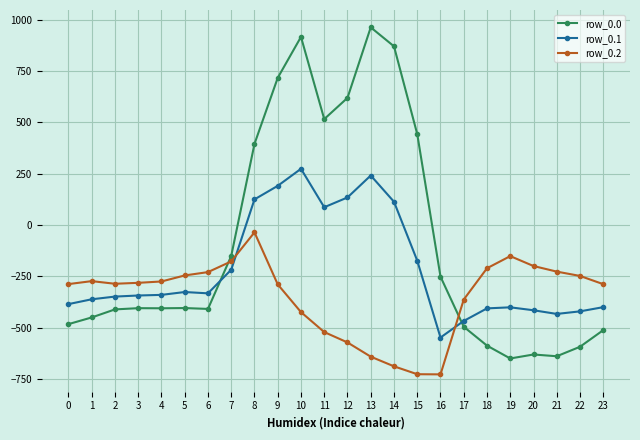

What is the highest value of the row_0.2 series?

-35.3